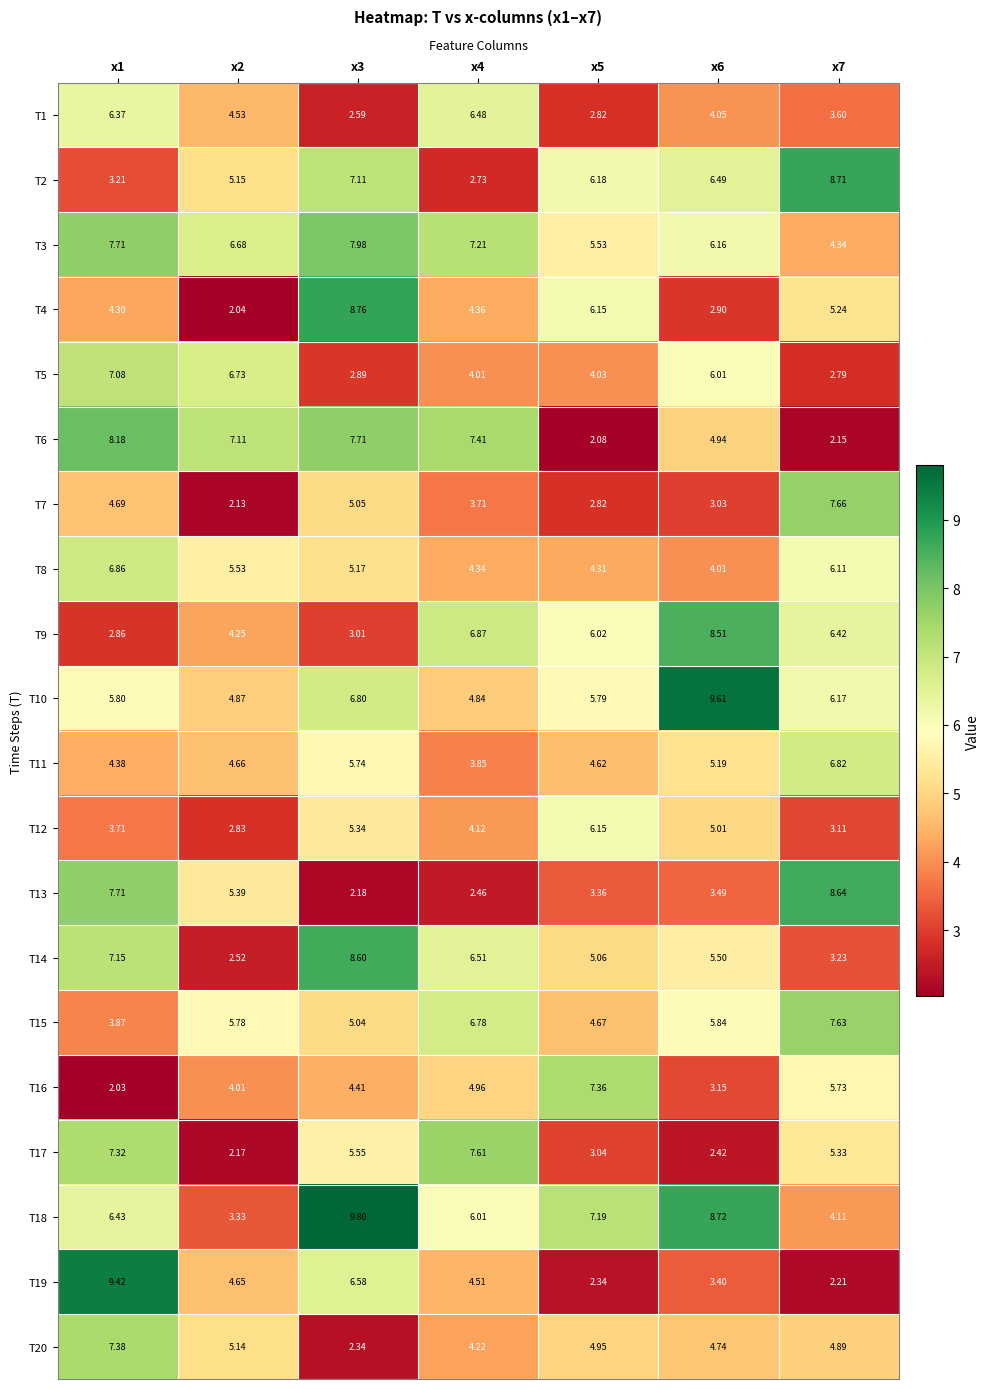

Is the value of T13 at x4 greater than the value of T9 at x6?

No